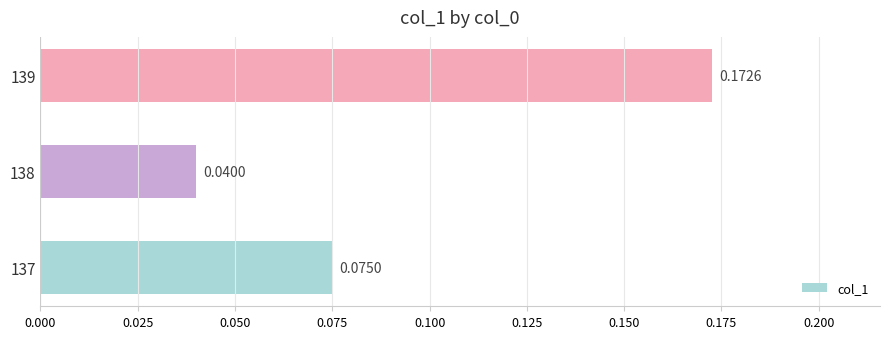

How many bars are there in total?

3